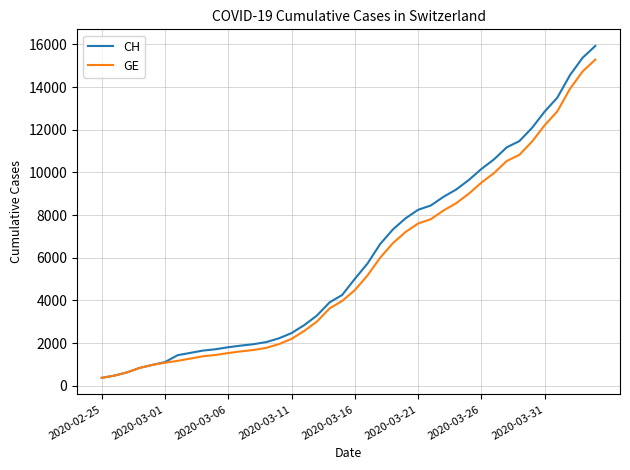

Which series has the widest spread of values?

CH